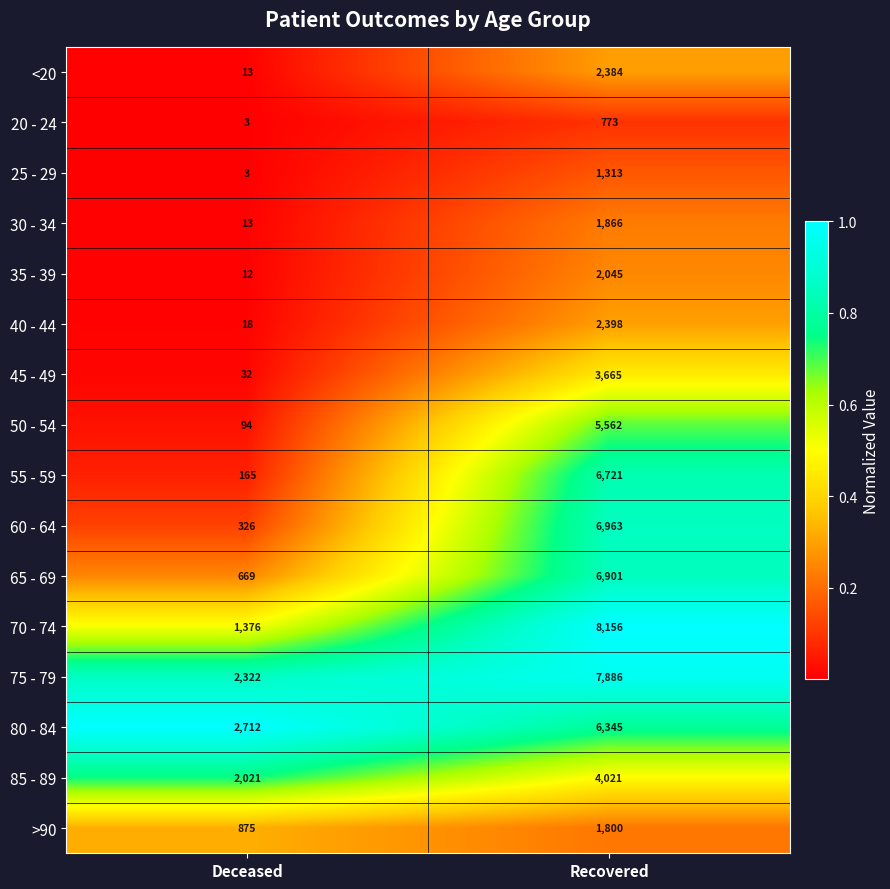

Read the <20 value at Recovered.

2384